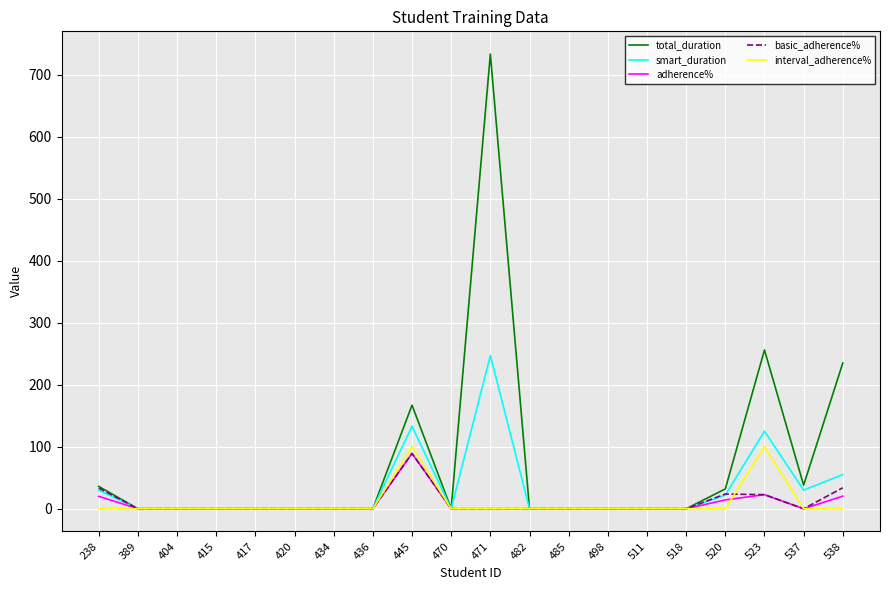

What is the average value of the smart_duration series?

32.1